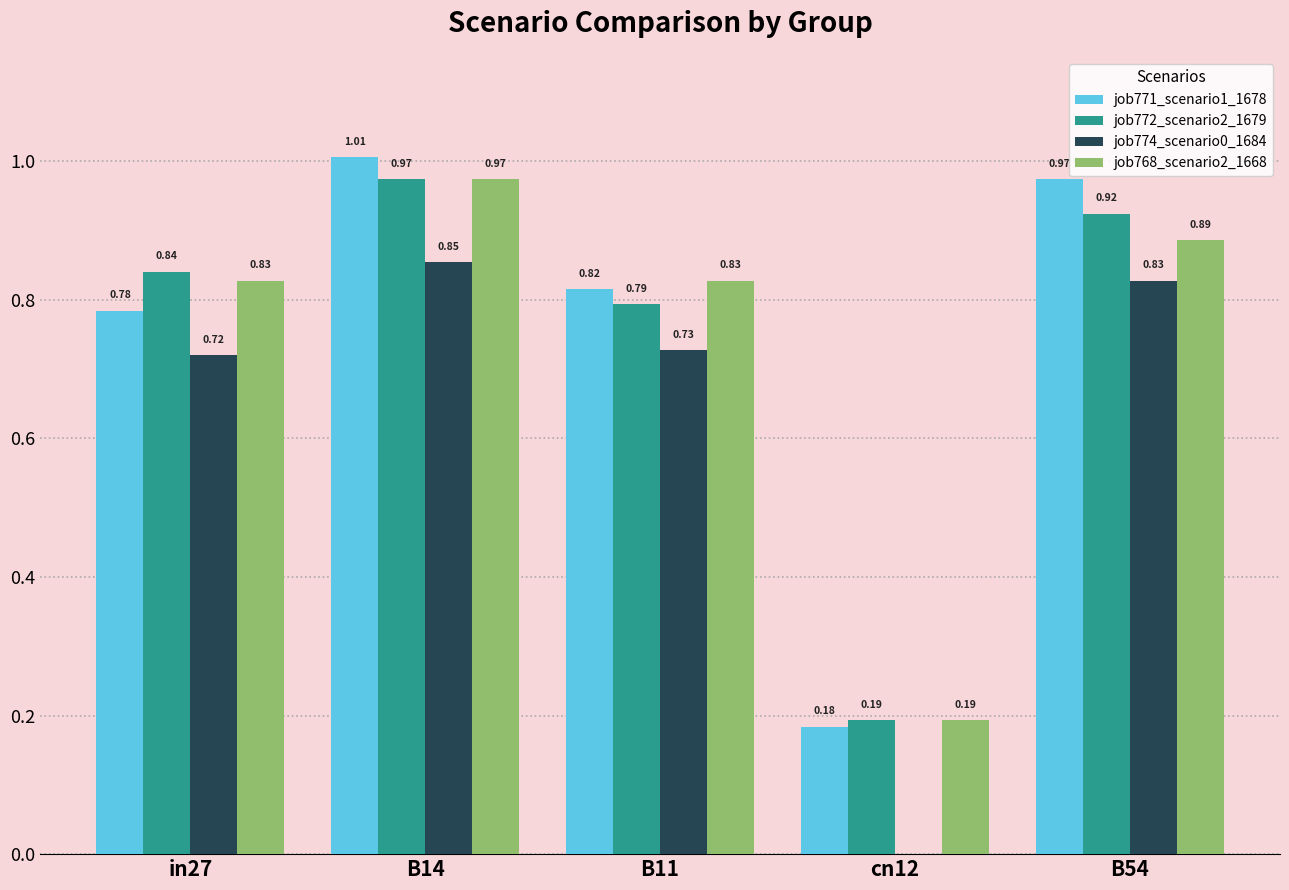

At which category is the sum across all series the highest?

B14